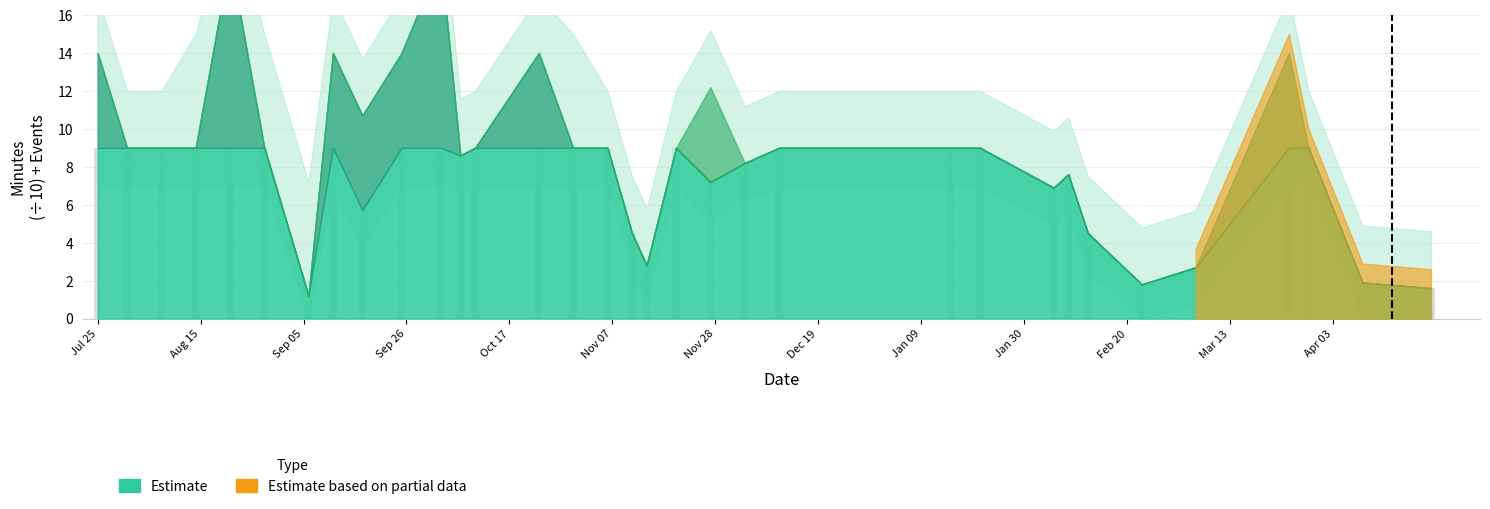

What is the value of the 21st bar from the left?

8.2